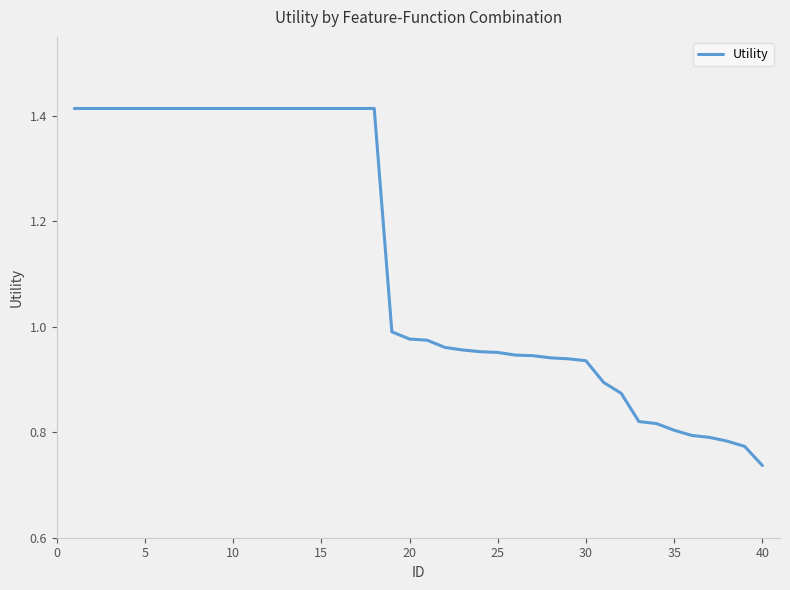

Does the chart display data point markers on the line(s)?

No